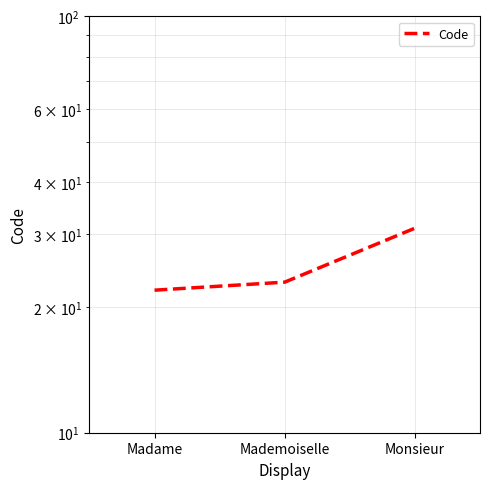

Rank the categories by value from highest to lowest.

Monsieur, Mademoiselle, Madame